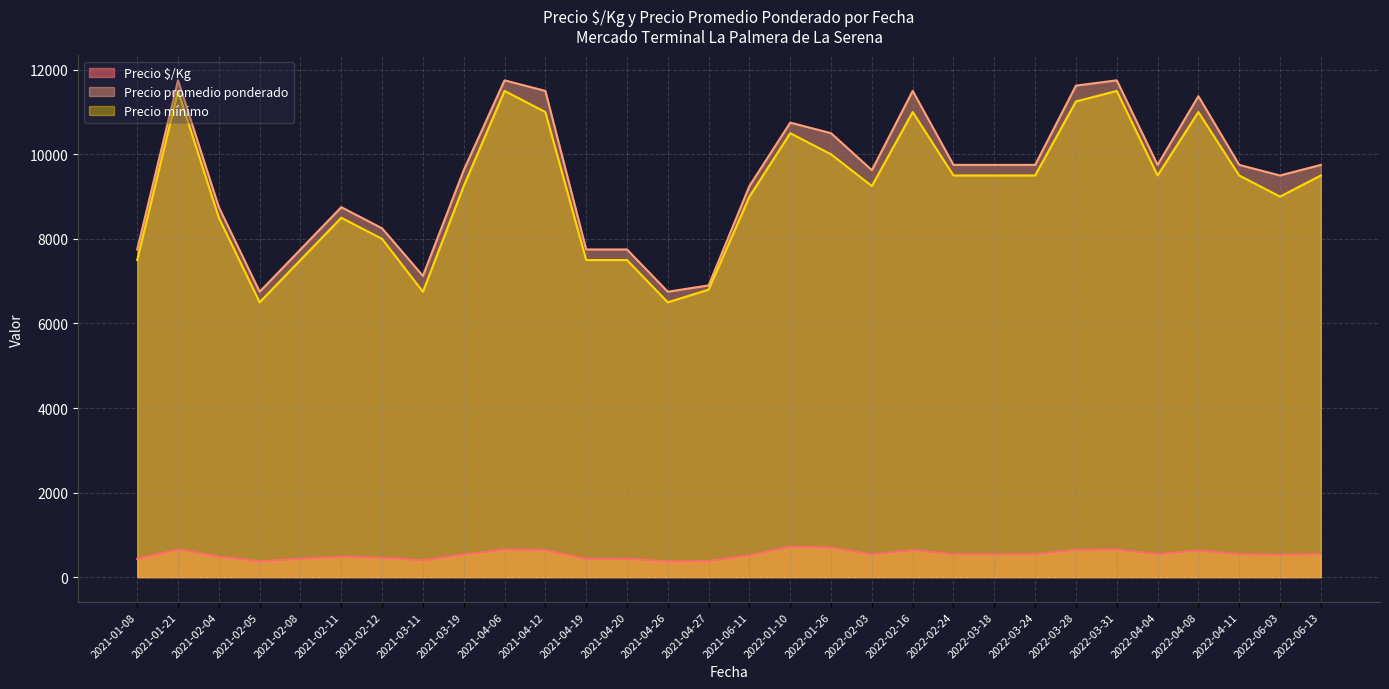

What is the lowest value of the Precio promedio ponderado series?

6750.0